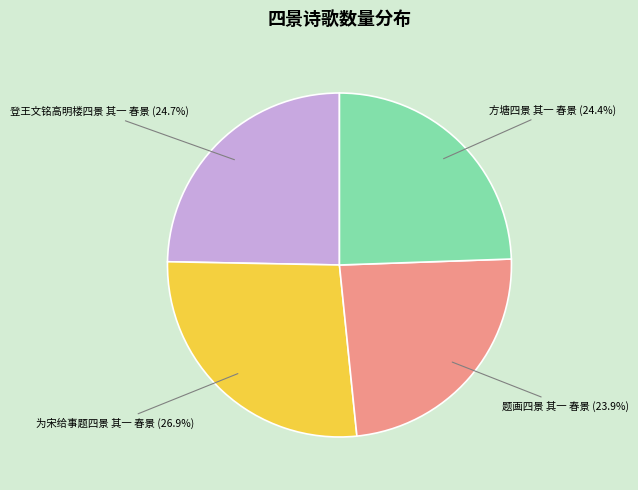

Which slice is the smallest?

题画四景 其一 春景